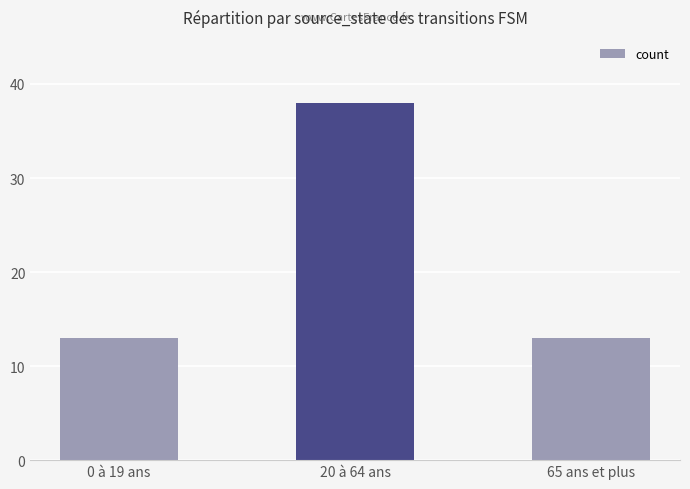

Approximately how many times larger is the value at 65 ans et plus compared to 0 à 19 ans?

1.0